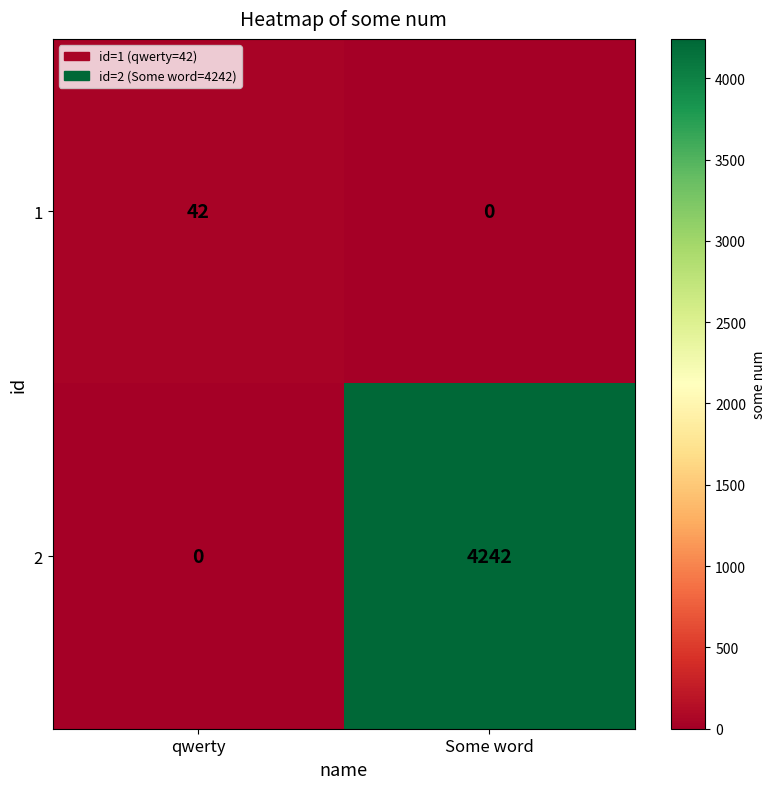

Reading left to right, transcribe all the data shown in this chart.

1: 42	0
2: 0	4242